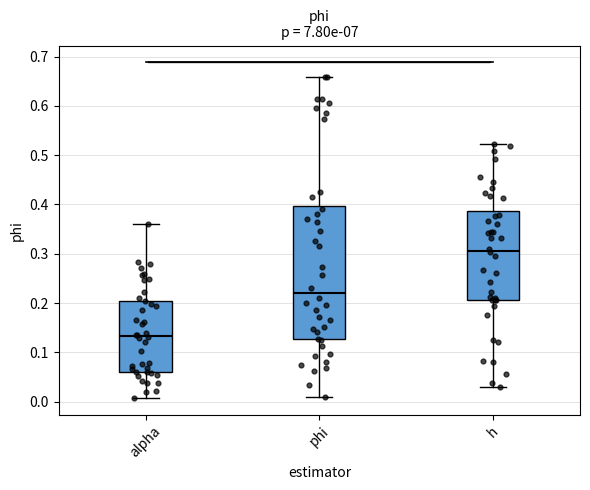

Reading left to right, read every box against the y-axis: the position of its median line, the range the box covers, and the ends of its whiskers. The values are not printed on the chart, so give them approximately, as read against the axis.

alpha: median 0.13, box 0.06 to 0.21, whiskers 0.01 to 0.36
phi: median 0.22, box 0.13 to 0.40, whiskers 0.01 to 0.66
h: median 0.31, box 0.21 to 0.39, whiskers 0.03 to 0.52